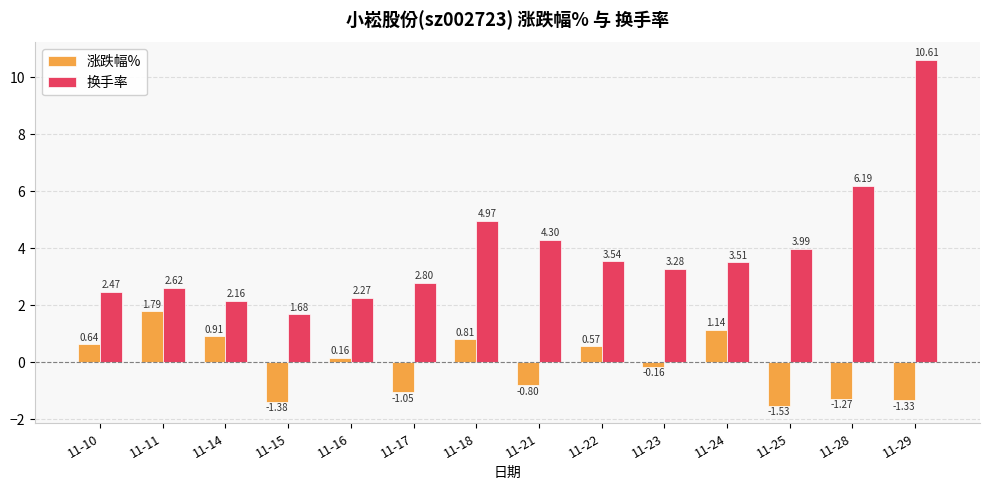

What is the average value of the 换手率 series?

3.9